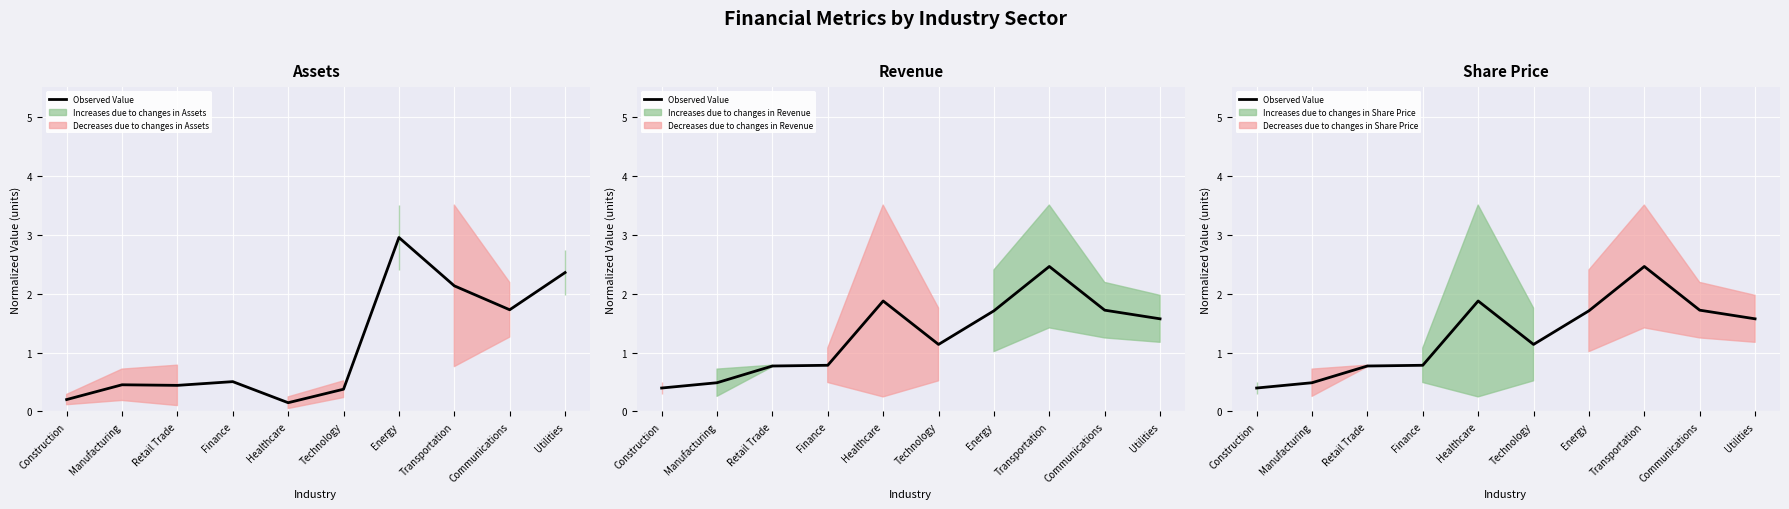

List the labels in order of value, smallest first.

Construction, Manufacturing, Retail Trade, Finance, Technology, Utilities, Energy, Communications, Healthcare, Transportation